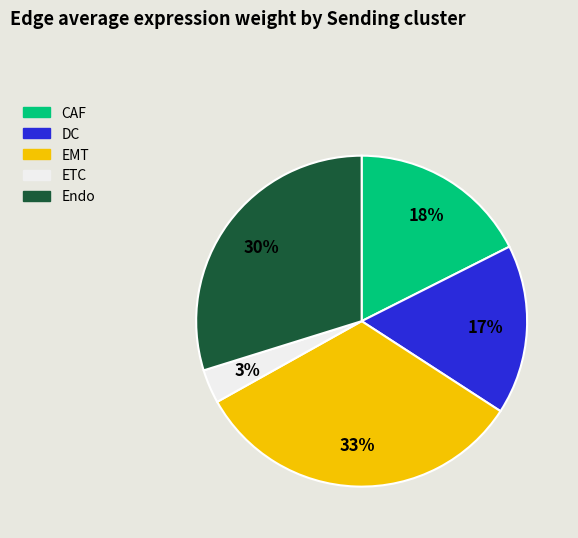

To the nearest percent, what portion does EMT represent?

33%